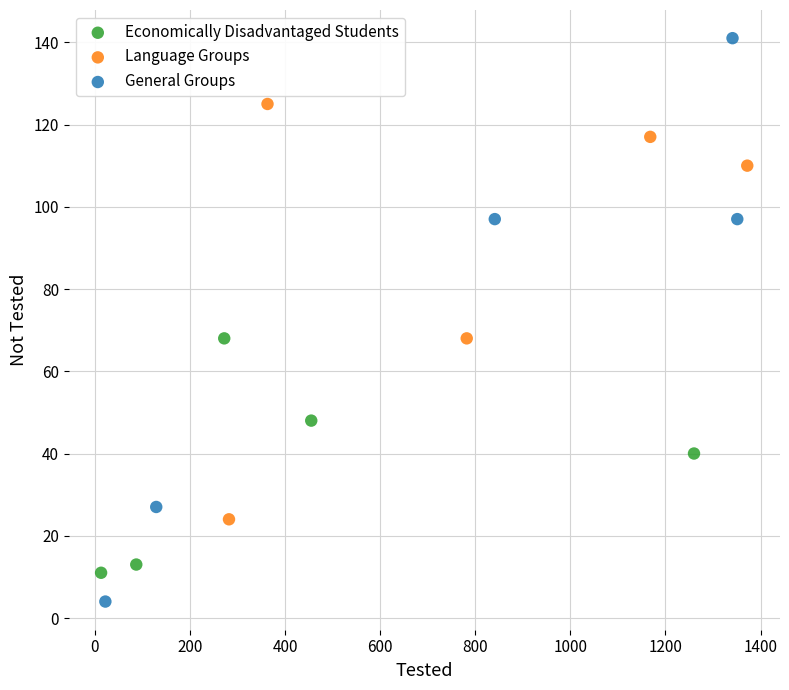

Which series reaches the minimum Y coordinate?

General Groups